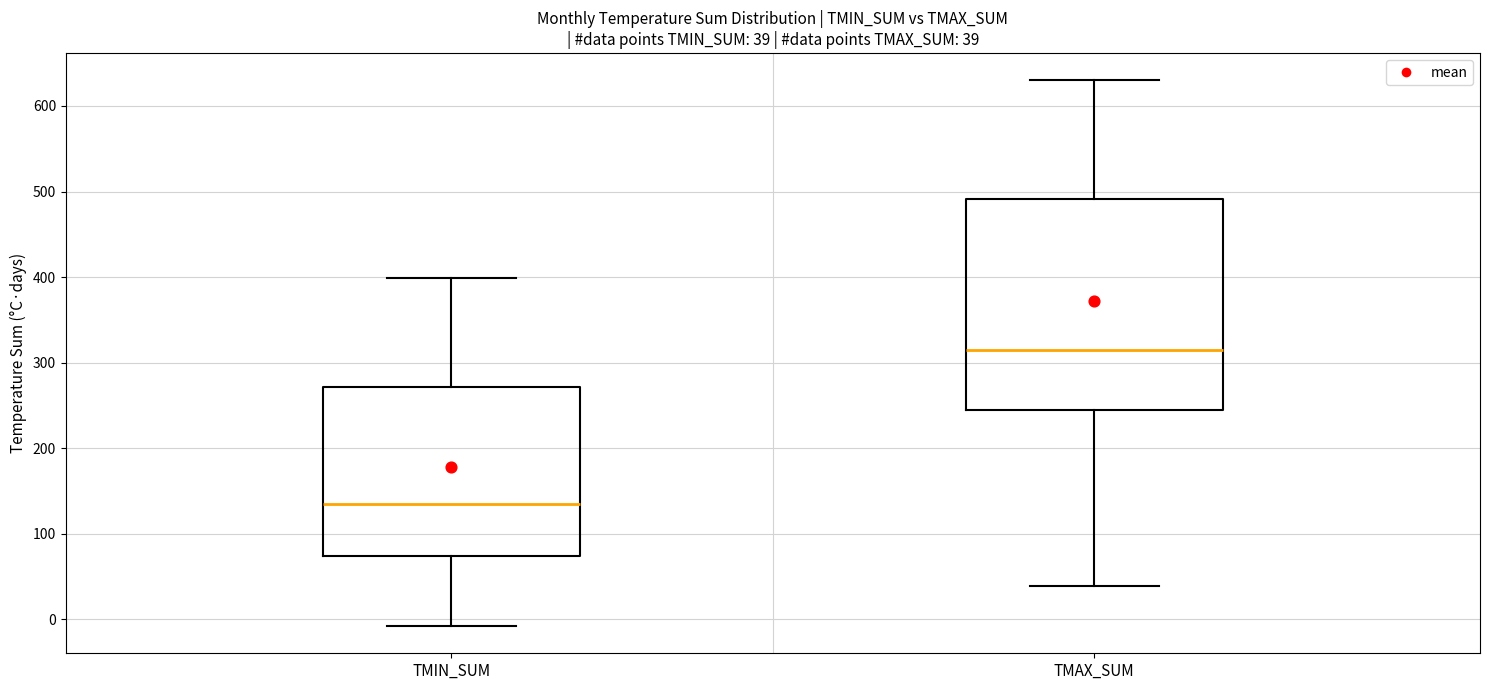

Which box has the lowest median line?

TMIN_SUM